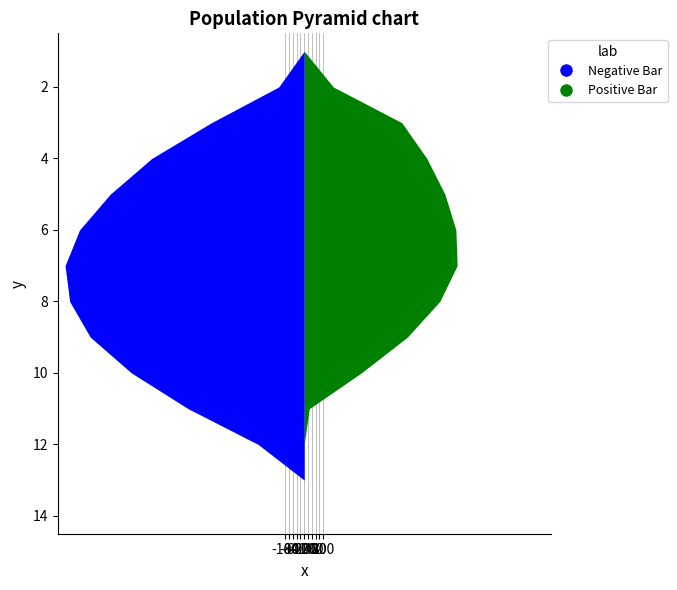

Reading left to right, what are all the values shown in this chart?

Negative Bar: 1=0.0	2=-134.3	3=-489.3	4=-804.0	5=-1023.2	6=-1185.2	7=-1261.6	8=-1237.4	9=-1128.6	10=-911.8	11=-613.0	12=-243.5	13=0.0	14=0.0
Positive Bar: 1=0.0	2=153.2	3=514.8	4=646.9	5=742.1	6=800.2	7=806.9	8=715.3	9=544.1	10=301.4	11=26.8	12=0.0	13=0.0	14=0.0